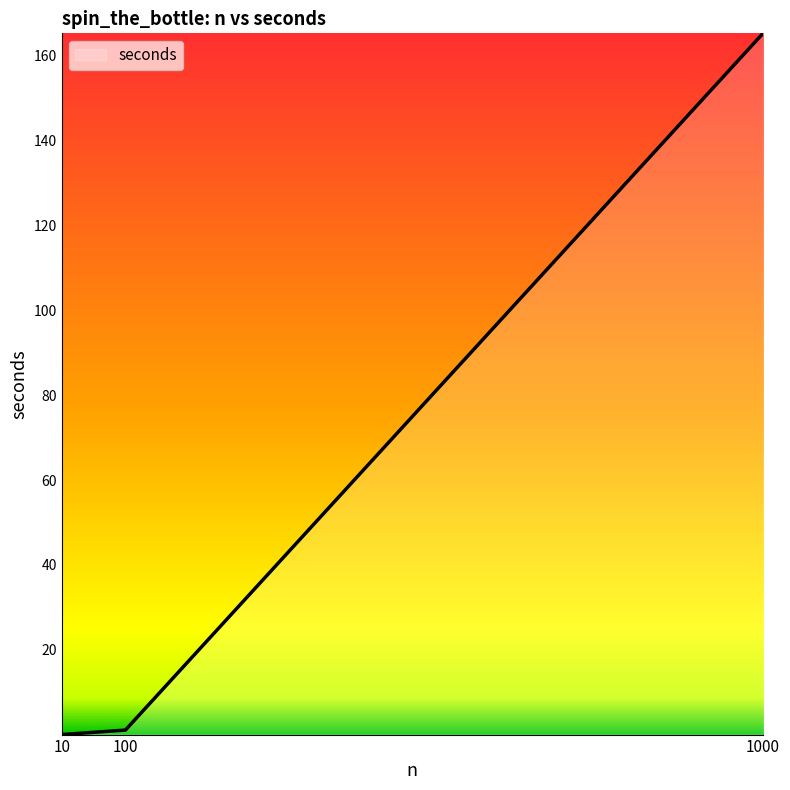

At which category does the chart reach its peak across all series?

1000